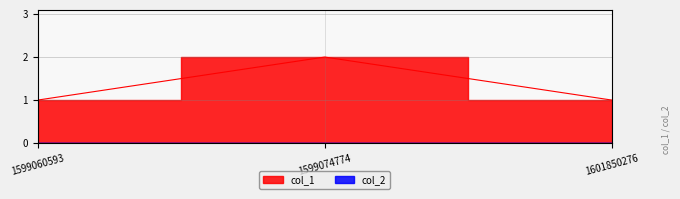

What is the average value?

1